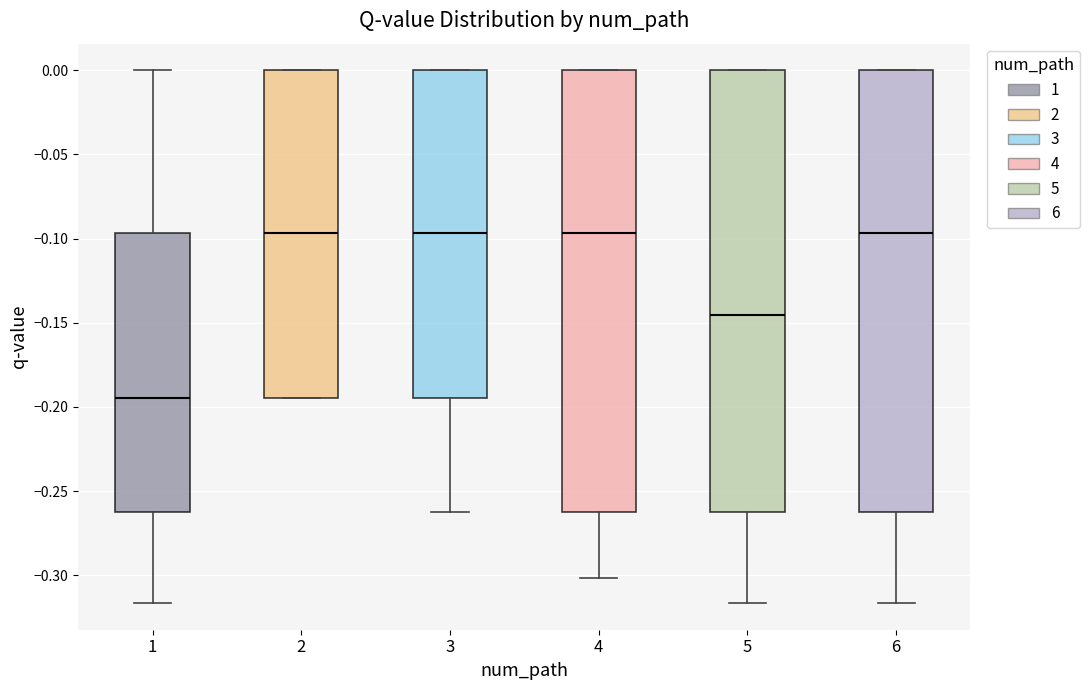

Reading left to right, read every box against the y-axis: the position of its median line, the range the box covers, and the ends of its whiskers. The values are not printed on the chart, so give them approximately, as read against the axis.

1: median -0.195, box -0.265 to -0.095, whiskers -0.315 to 0.000
2: median -0.095, box -0.195 to 0.000, whiskers -0.195 to 0.000
3: median -0.095, box -0.195 to 0.000, whiskers -0.265 to 0.000
4: median -0.095, box -0.265 to 0.000, whiskers -0.300 to 0.000
5: median -0.145, box -0.265 to 0.000, whiskers -0.315 to 0.000
6: median -0.095, box -0.265 to 0.000, whiskers -0.315 to 0.000